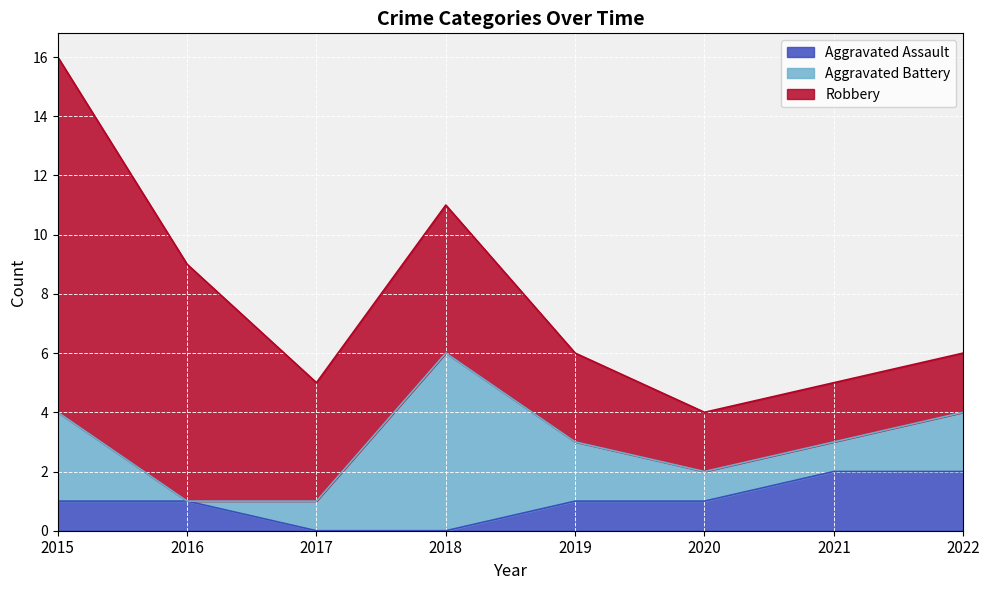

Which series has the widest spread of values?

Robbery